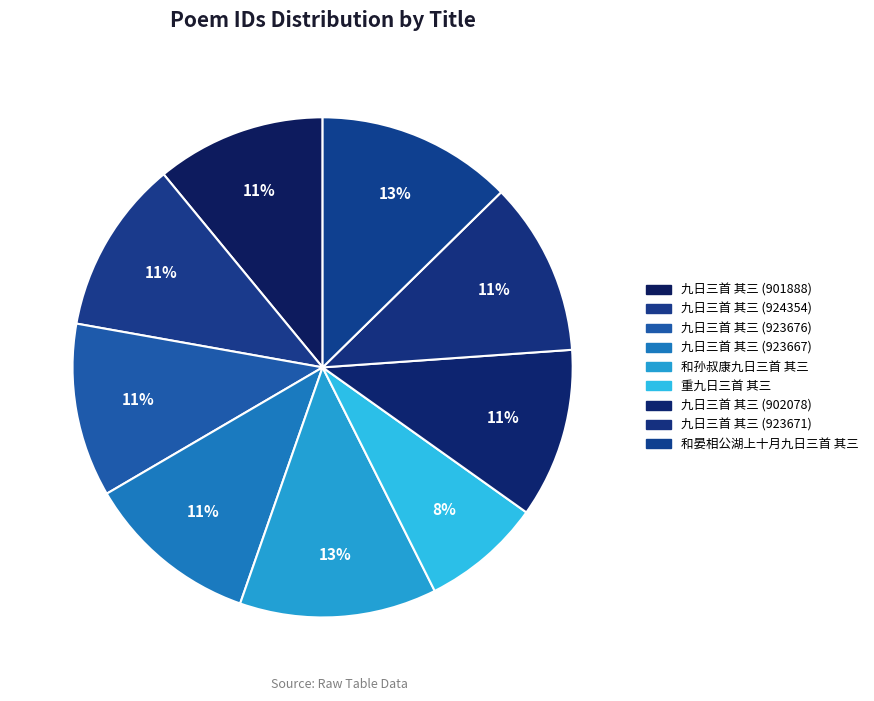

Count the number of slices in the pie.

9